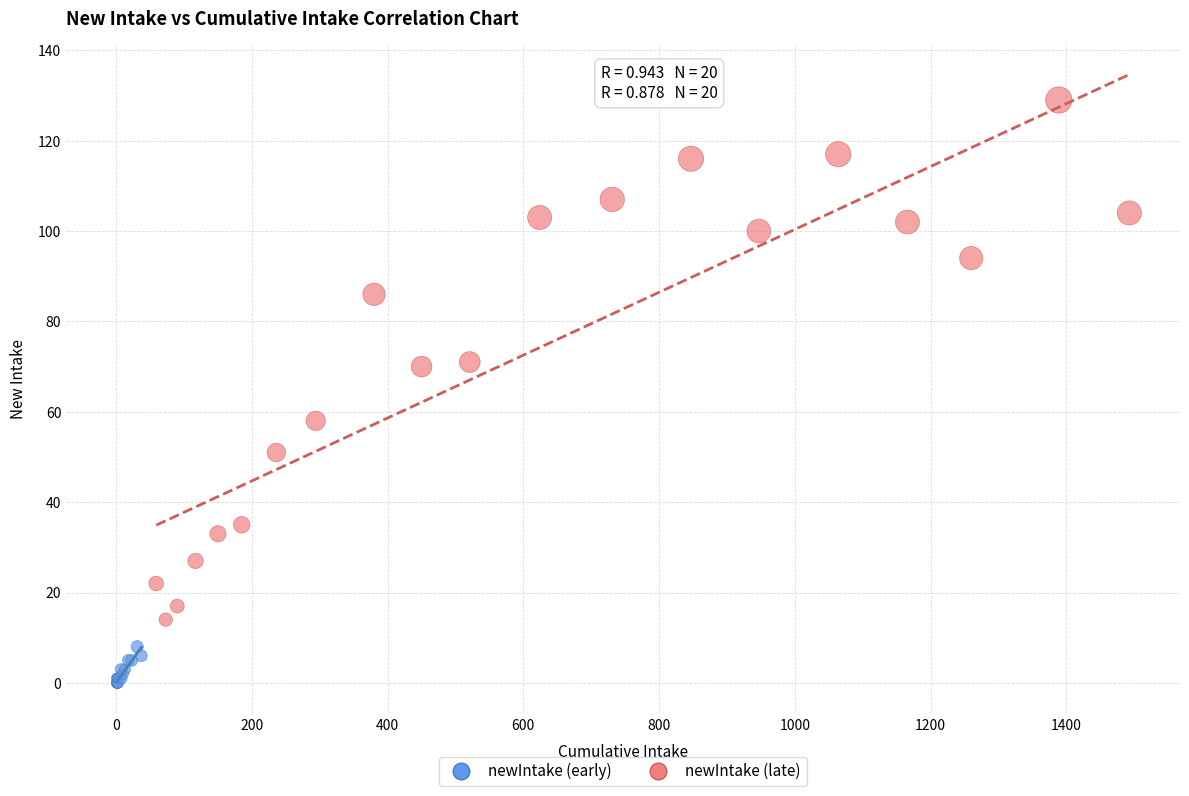

What are all the series names shown in the legend?

newIntake (early), newIntake (late)